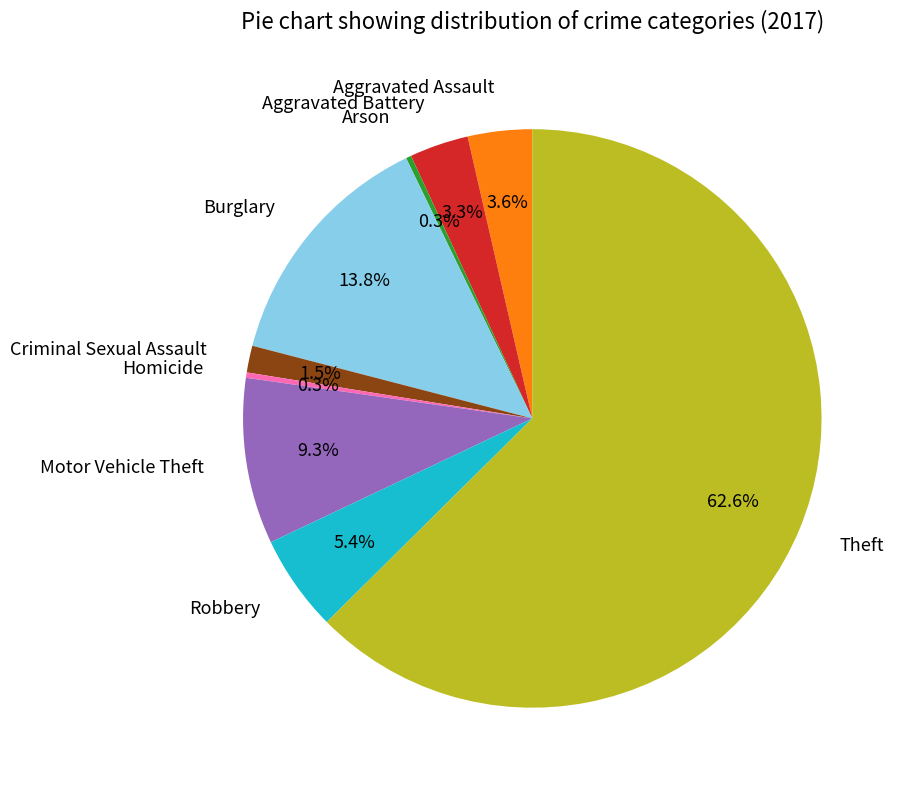

Which slice is the largest?

Theft